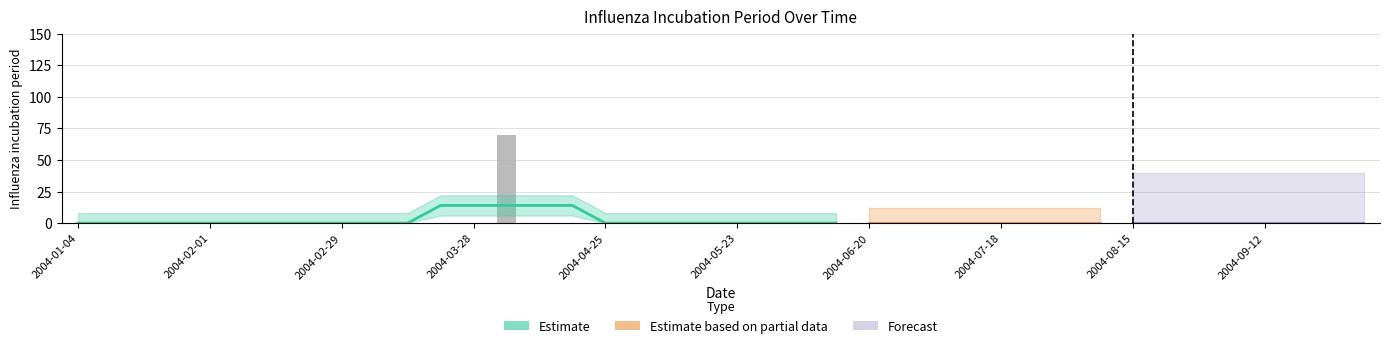

Reading left to right, what are all the values shown in this chart?

0	0	0	0	0	0	0	0	0	0	0	0	0	70	0	0	0	0	0	0	0	0	0	0	0	0	0	0	0	0	0	0	0	0	0	0	0	0	0	0